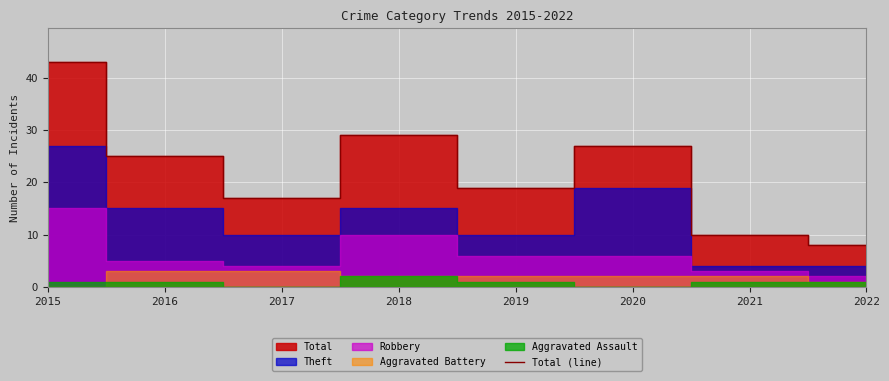

What is the difference between the values at 2021 and 2022?

2